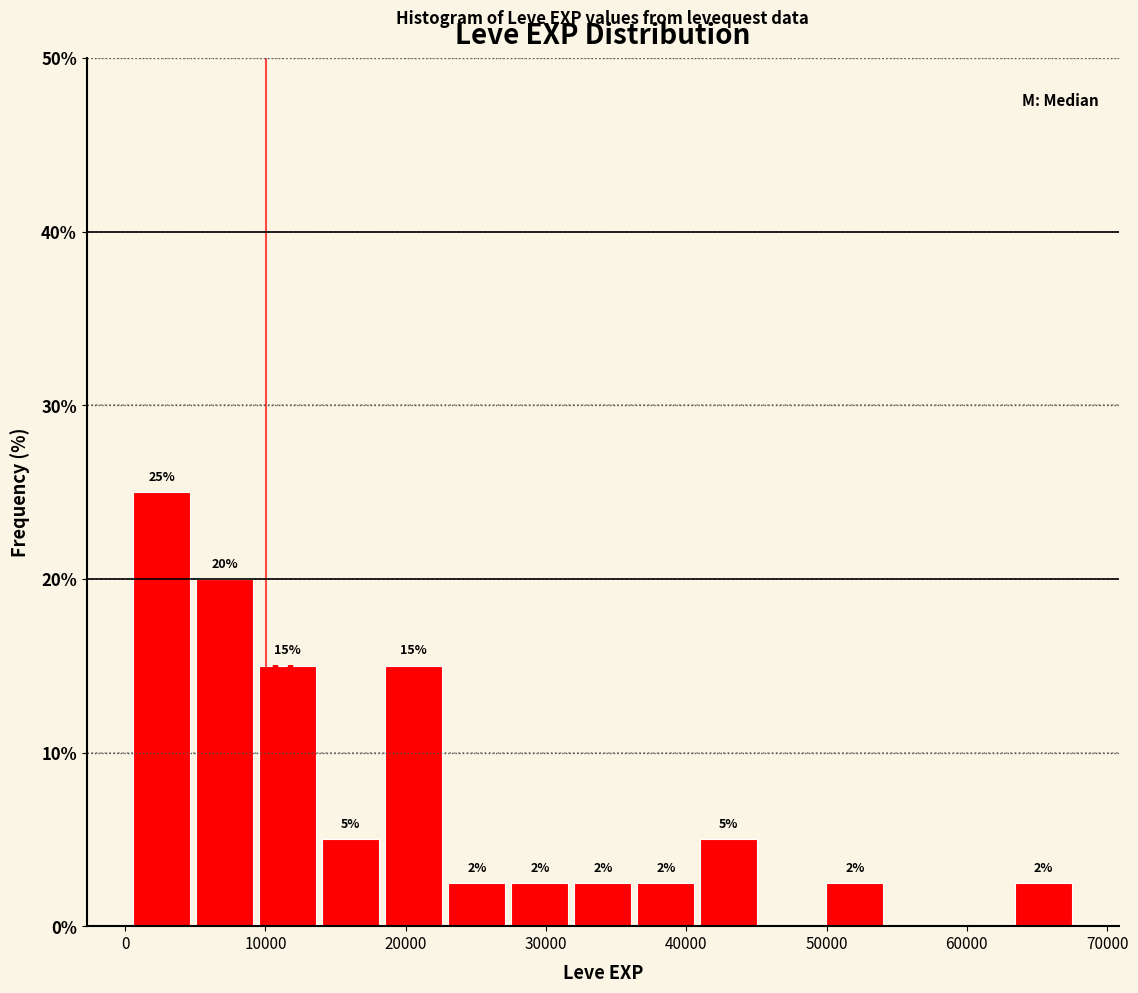

Which range on the x-axis has the tallest bar?

0 to 5000